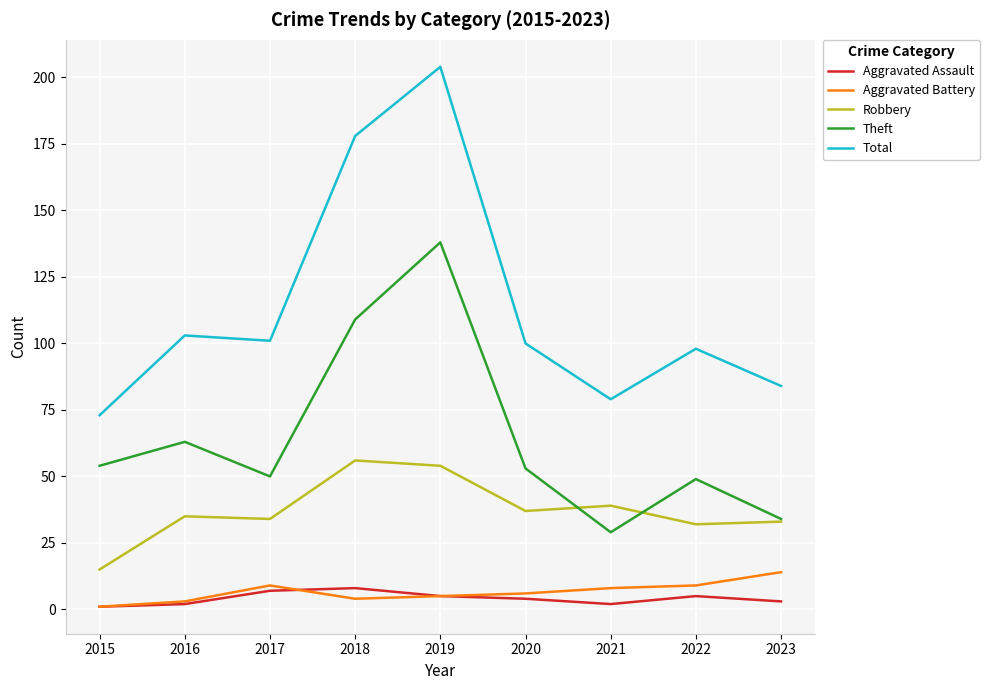

What is the total value across all series at 2017?

201